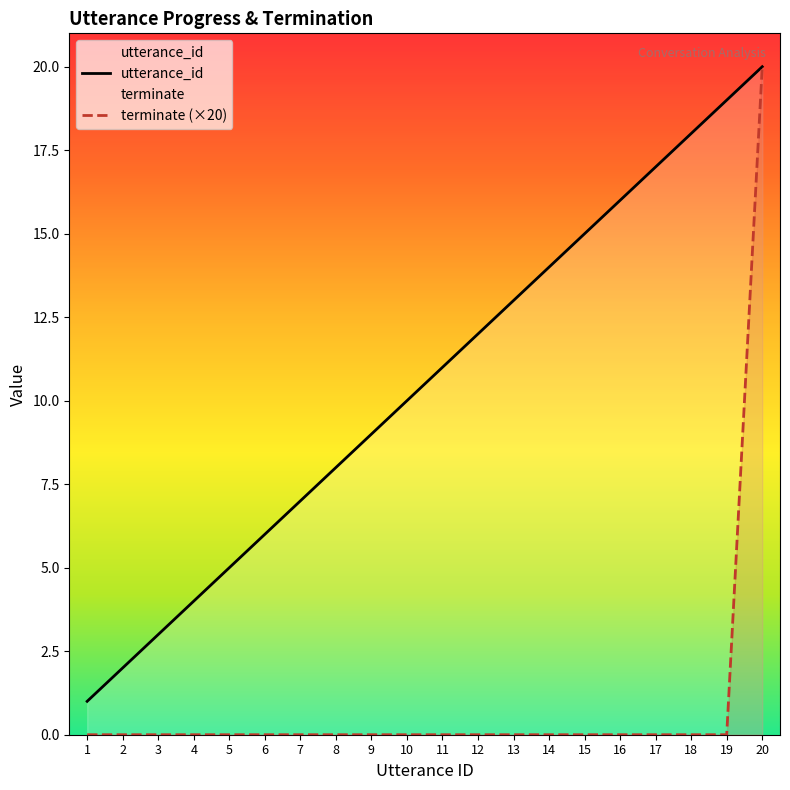

True or false: utterance_id has more than 1 points higher than both neighbors.

False